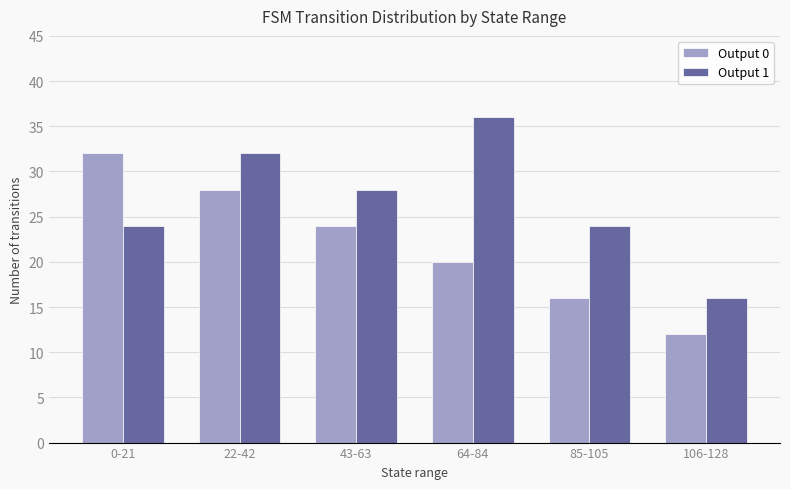

How many data points does each series have?

6